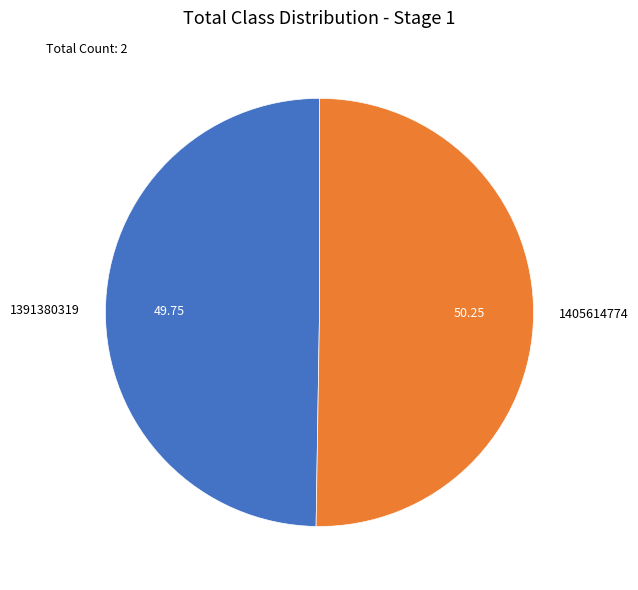

Rank the categories by value from highest to lowest.

1405614774, 1391380319